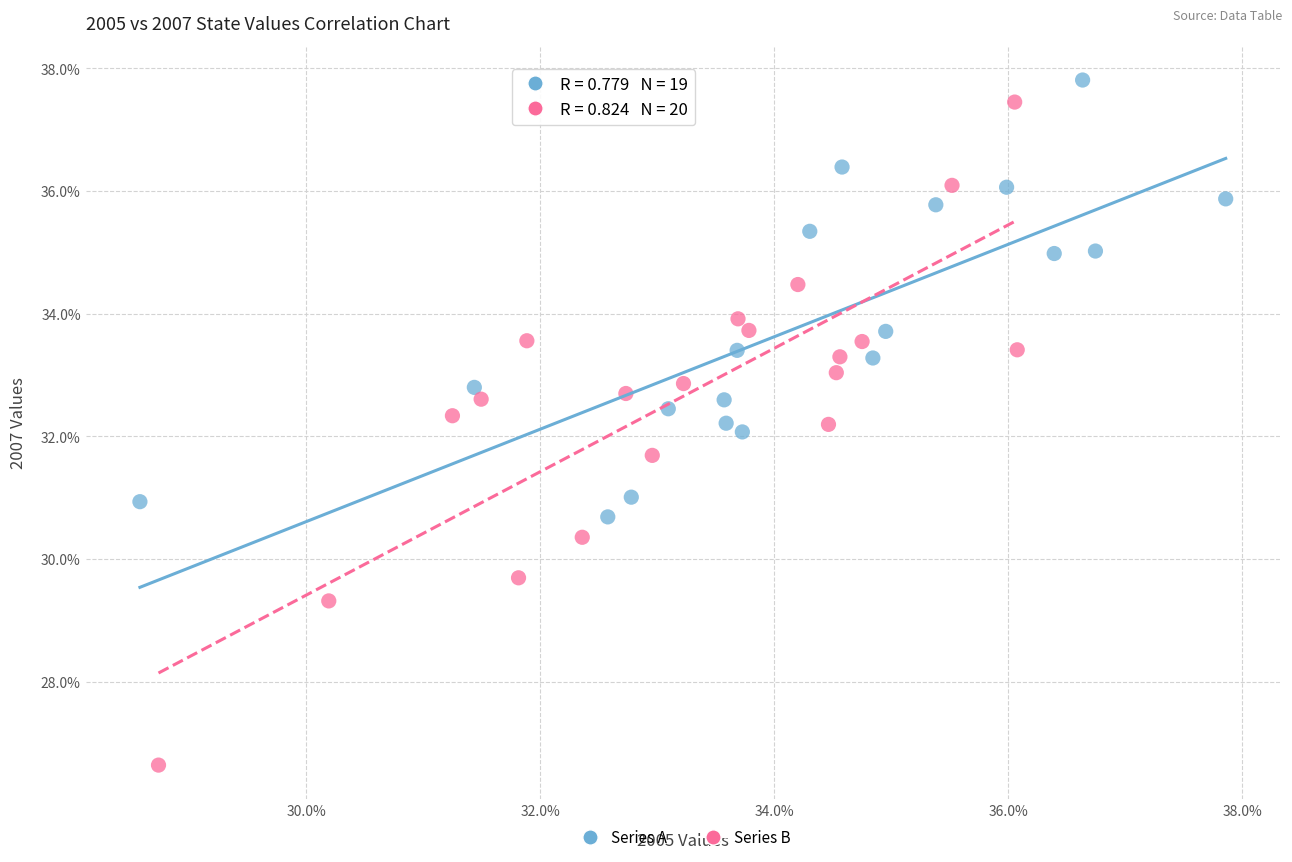

Which series contains the lowest Y value?

Series B